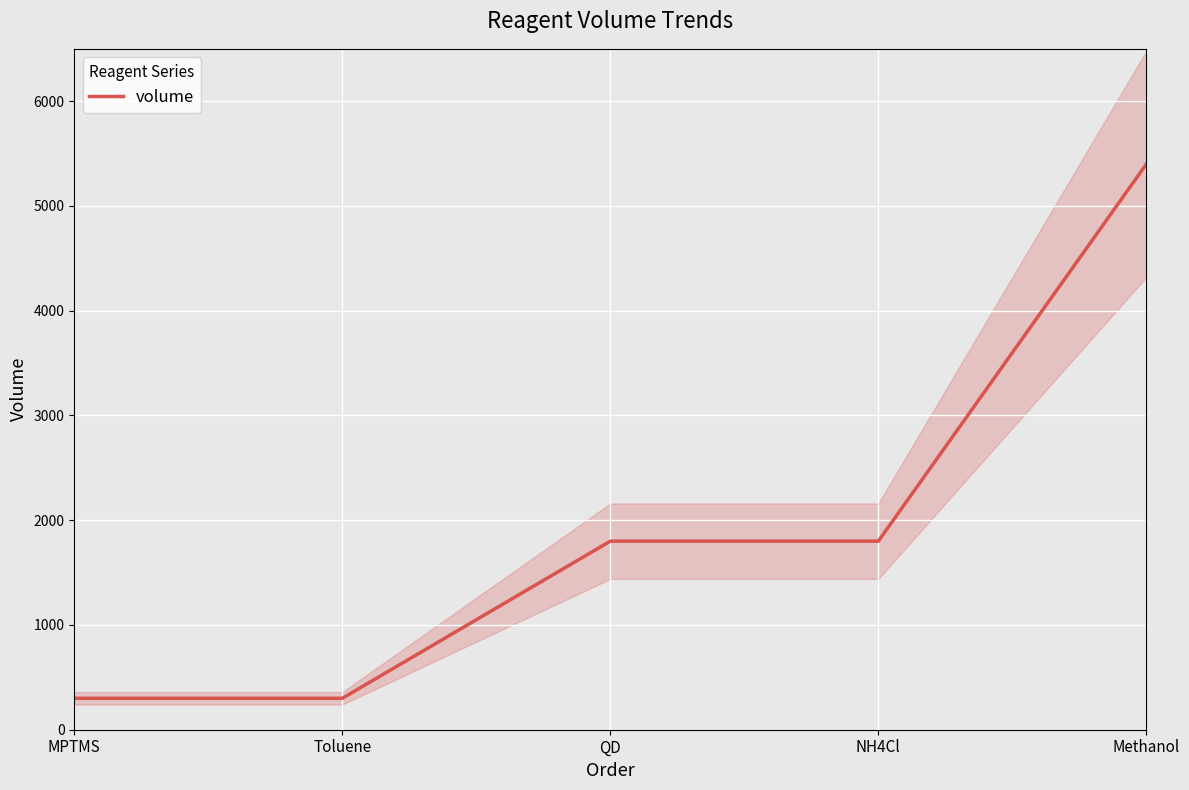

What is the sum of all values?

9600